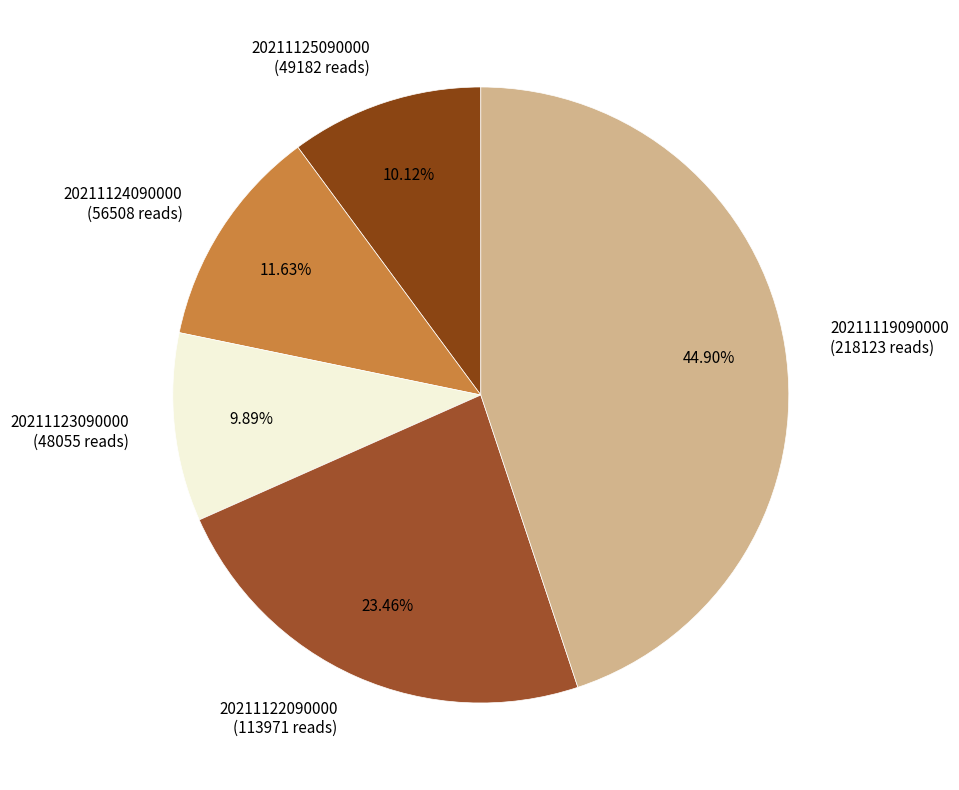

How much of the chart is everything except 20211125090000?

89.9%